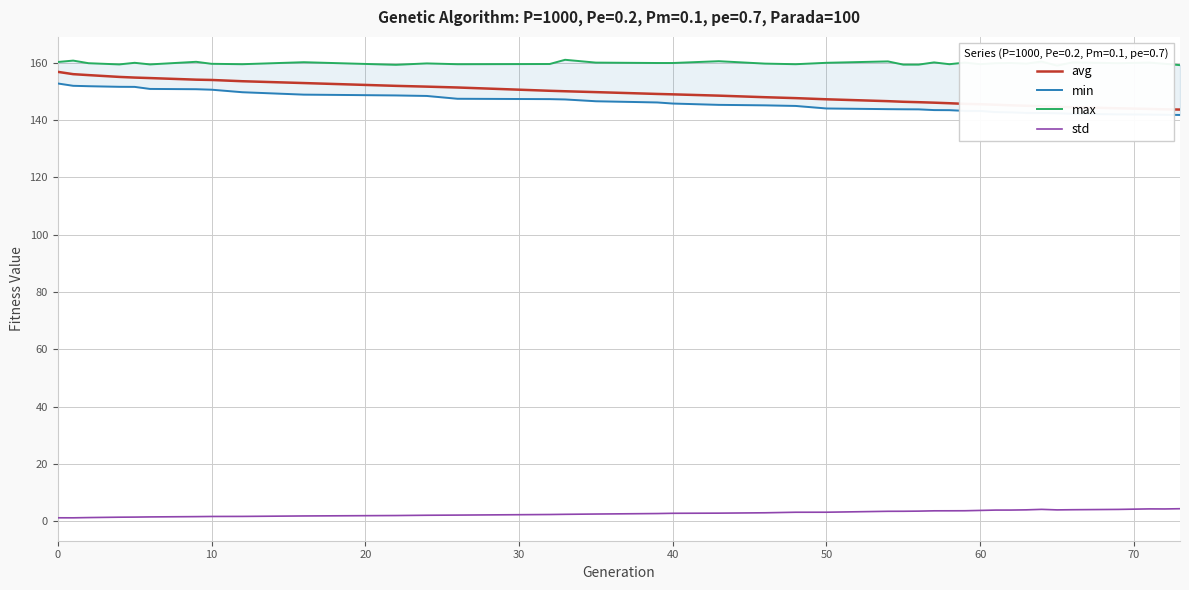

True or false: max and min intersect in this chart.

False